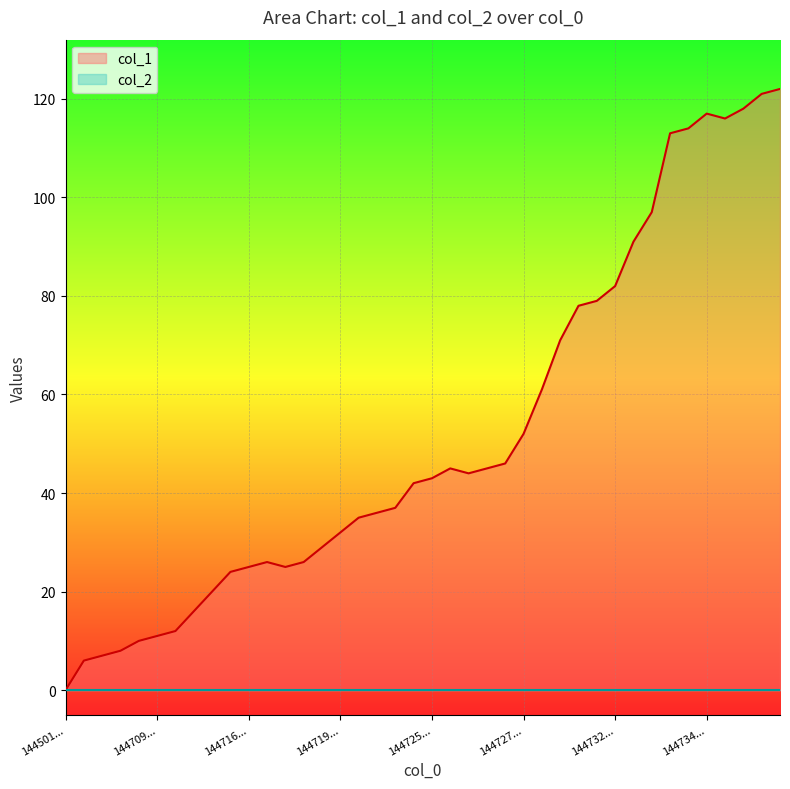

The col_1 series shows 25 at 144716.... True or false?

True